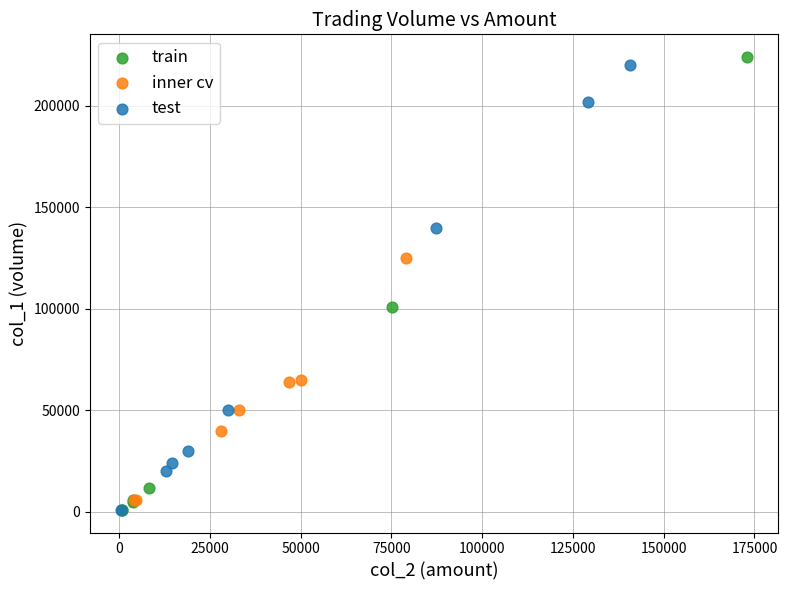

Which series reaches the maximum Y coordinate?

train